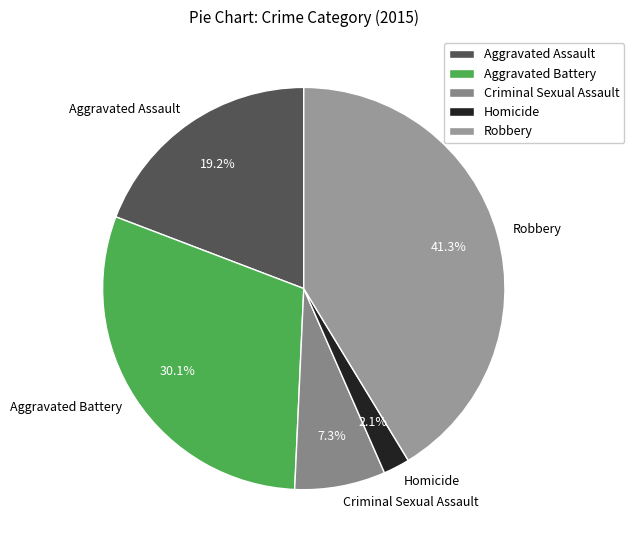

Is there any slice that represents more than half of the pie?

No